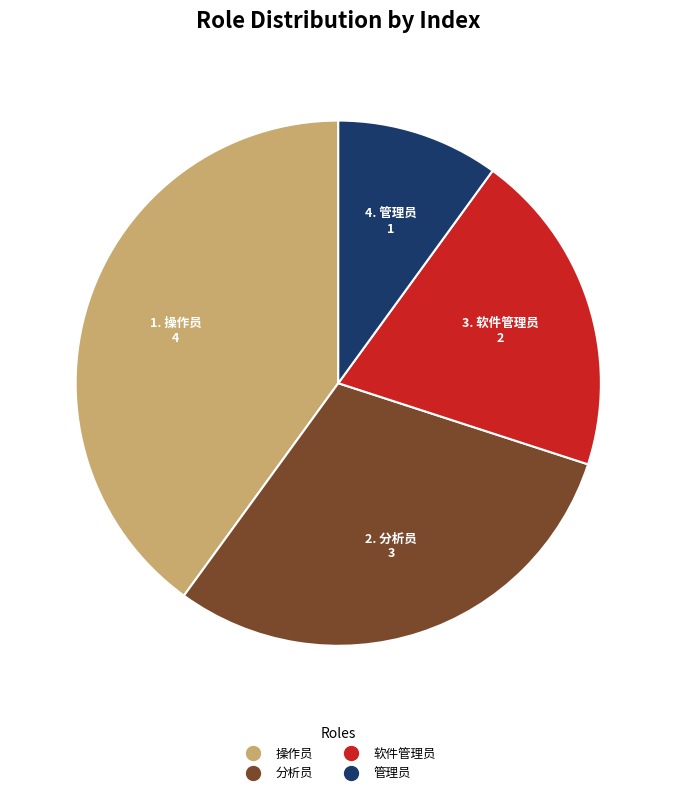

Is there any slice that represents more than half of the pie?

No